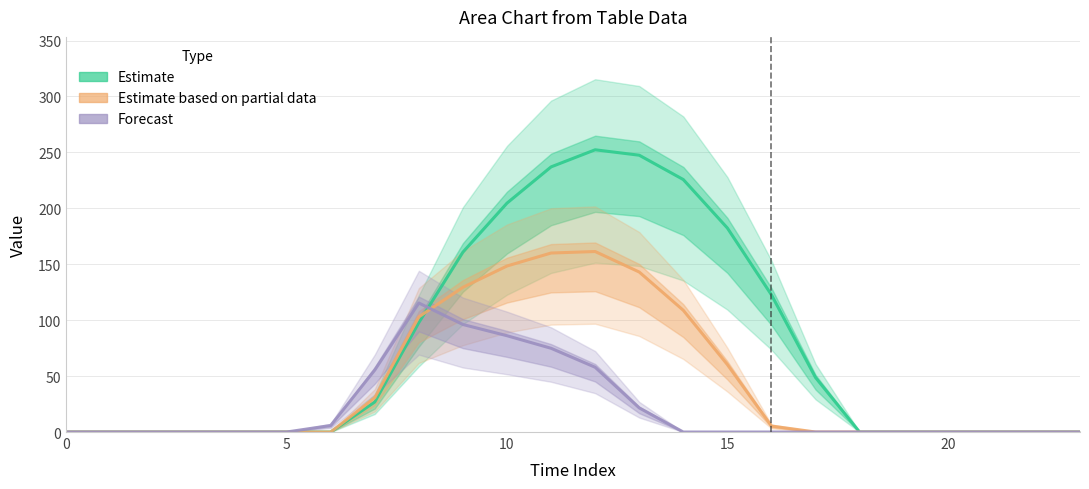

The Estimate series shows -76.2 at 22. True or false?

False